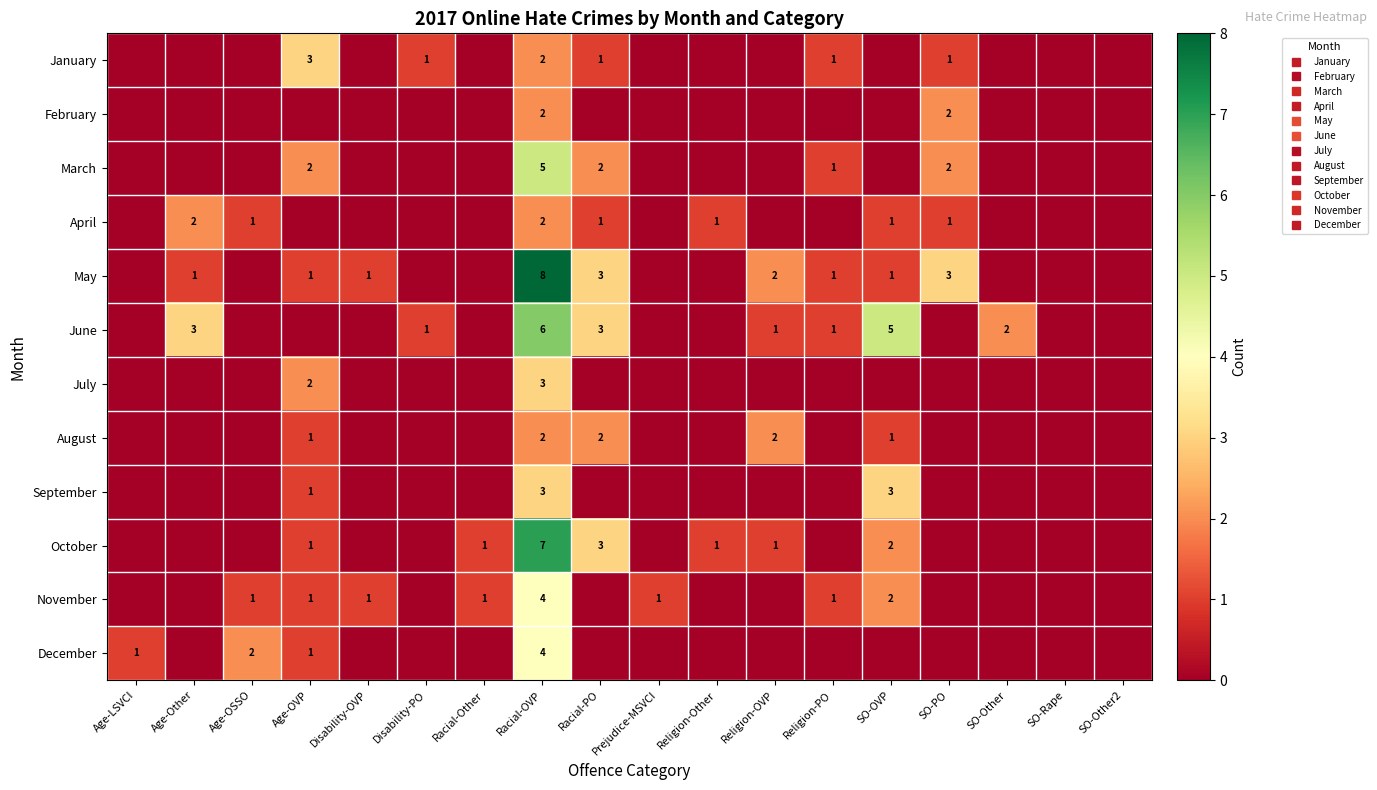

Which series has the largest total across all categories?

June